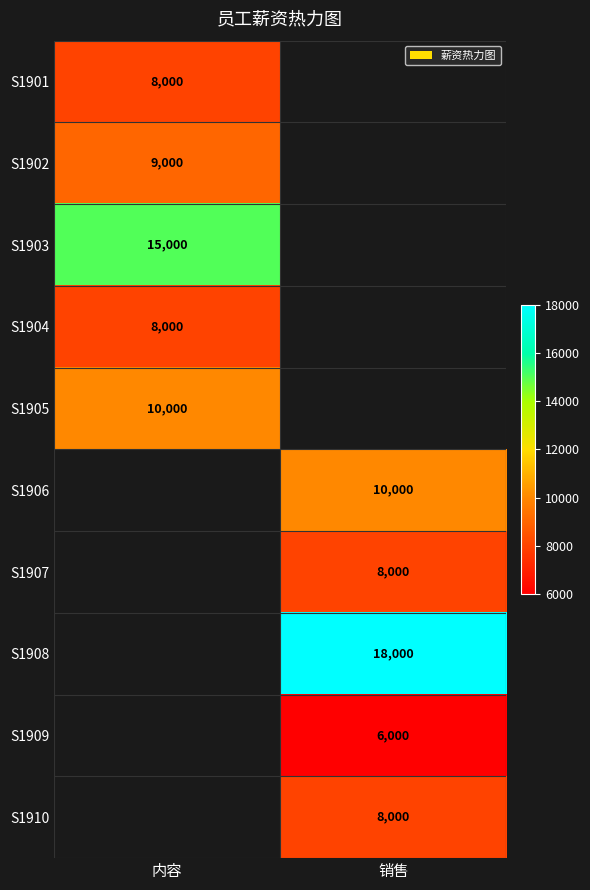

The S1906 series shows 10000 at 销售. True or false?

True